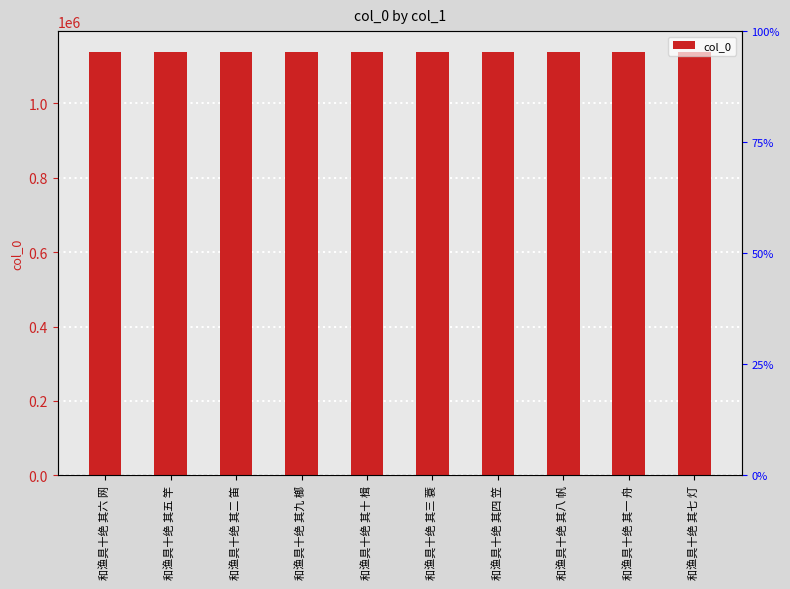

At which category does the chart reach its minimum across all series?

和渔具十绝 其七 灯